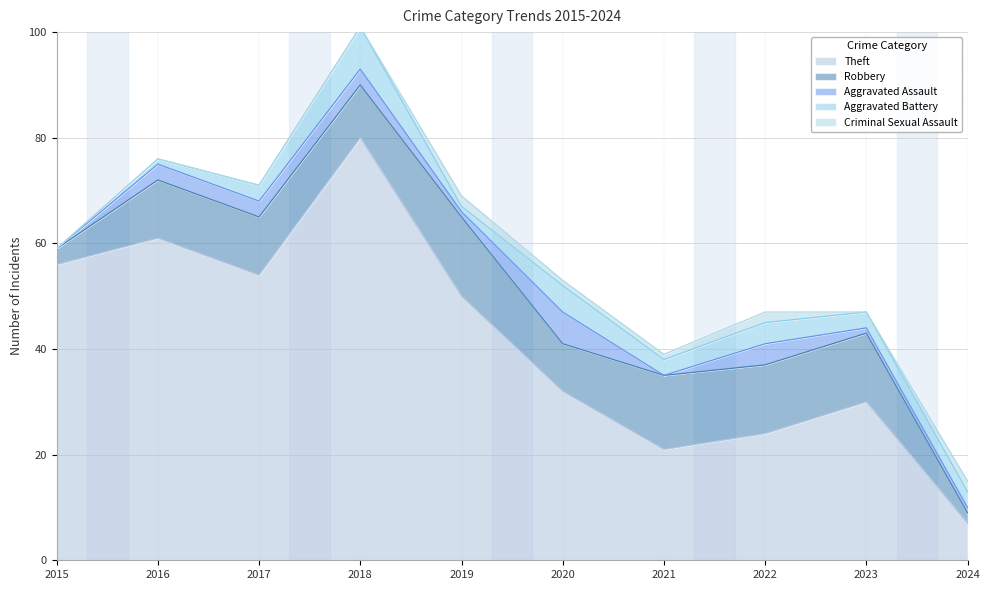

What is the difference between the Aggravated Battery values at 2021 and 2015?

3